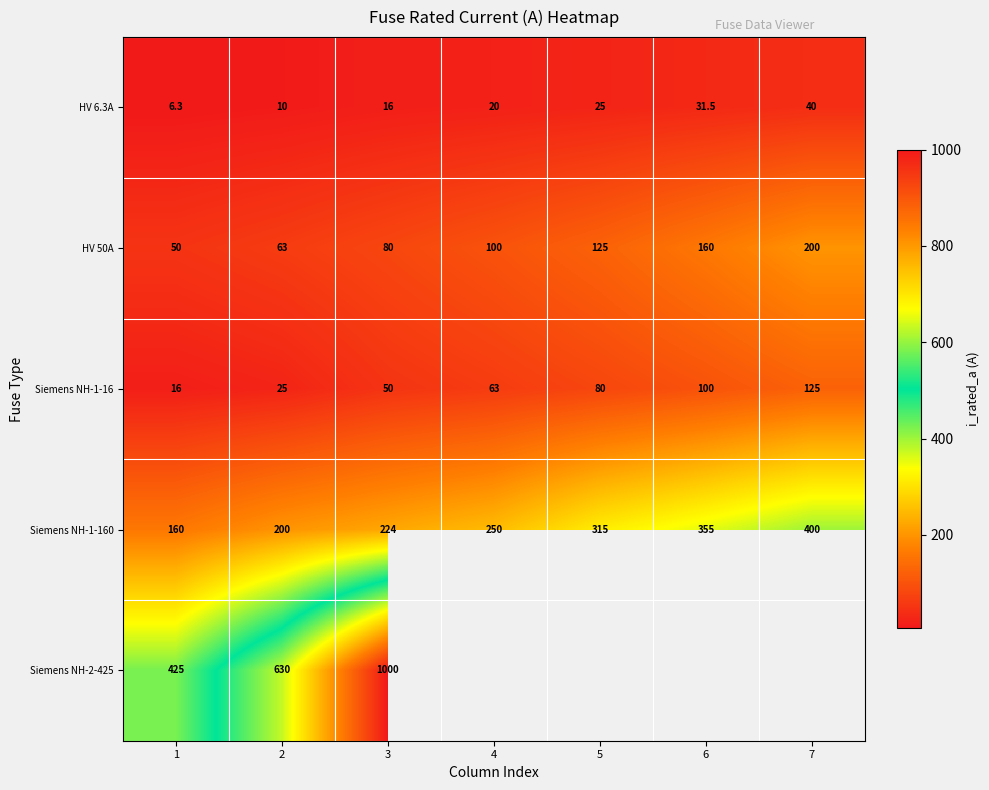

Count the number of data series in this chart.

5